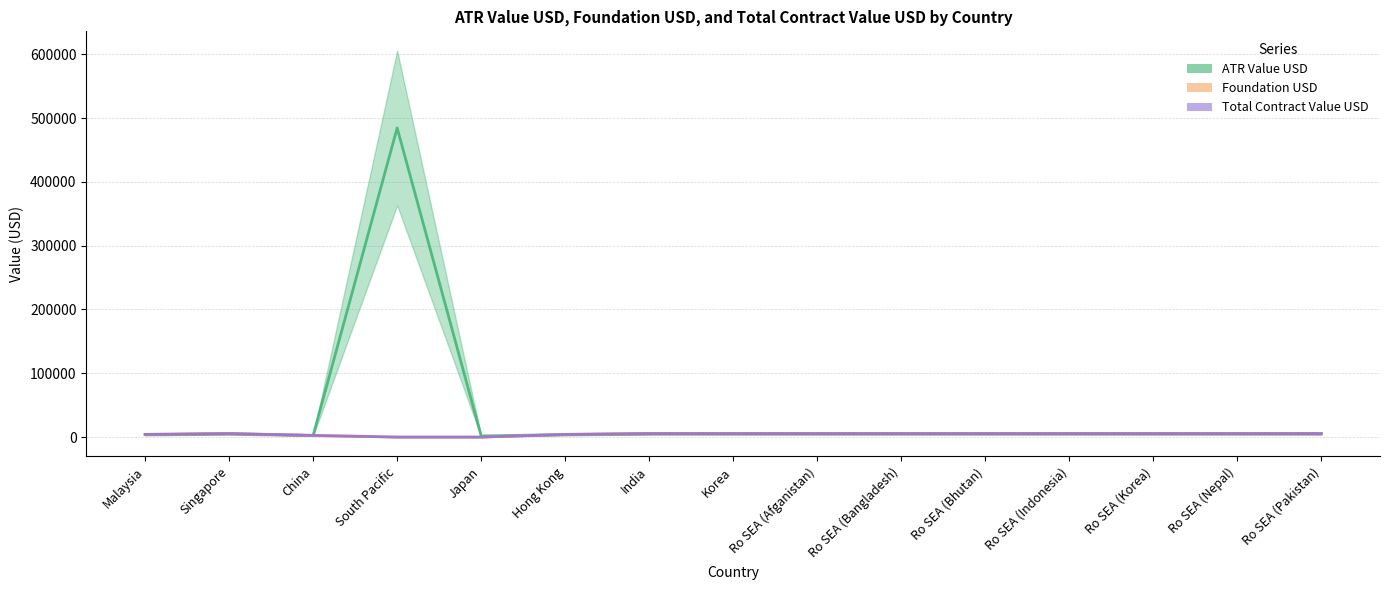

What is the label of the 1st point from the right?

Ro SEA (Pakistan)